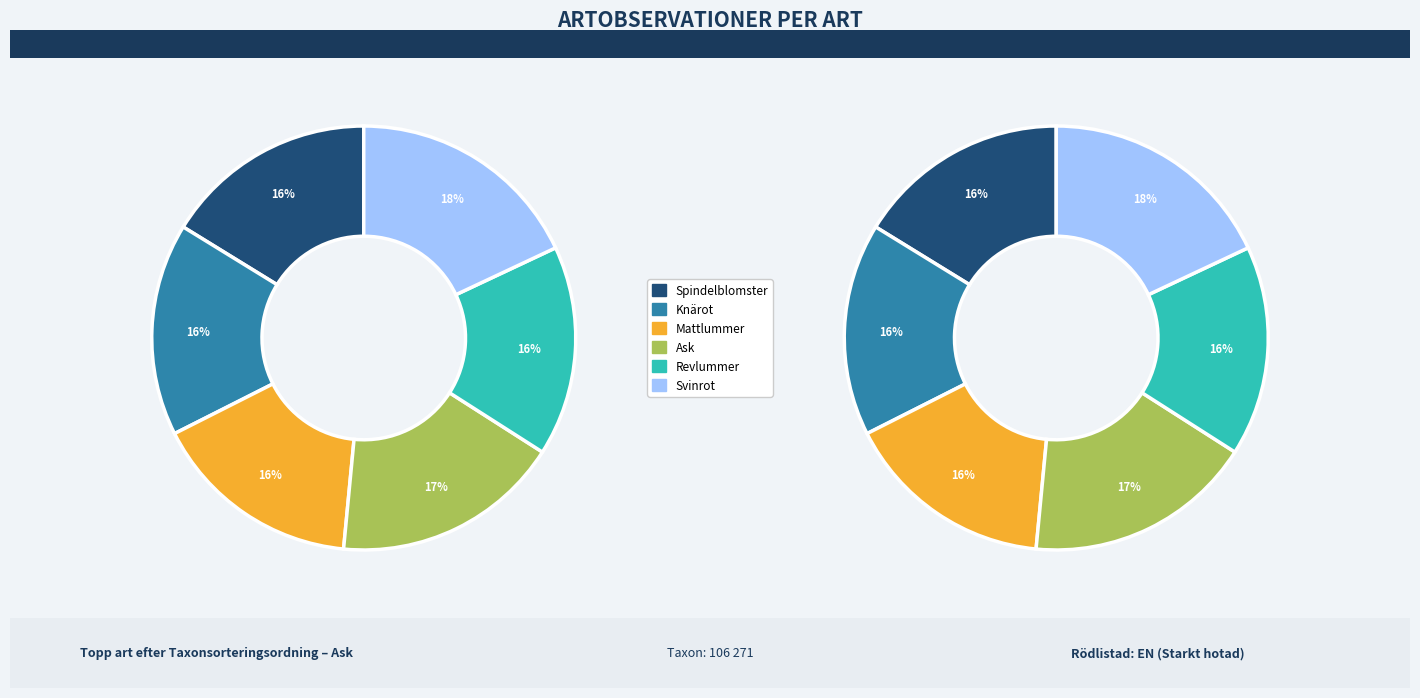

Does Revlummer represent more than half of the total?

No